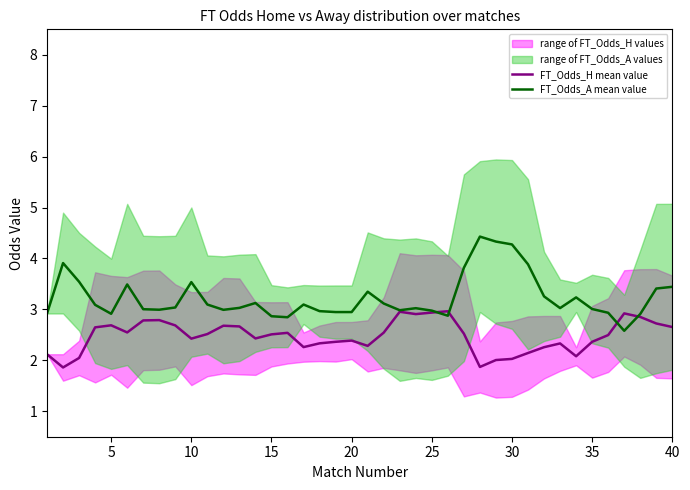

Which series has the largest range (max minus min)?

FT_Odds_A mean value